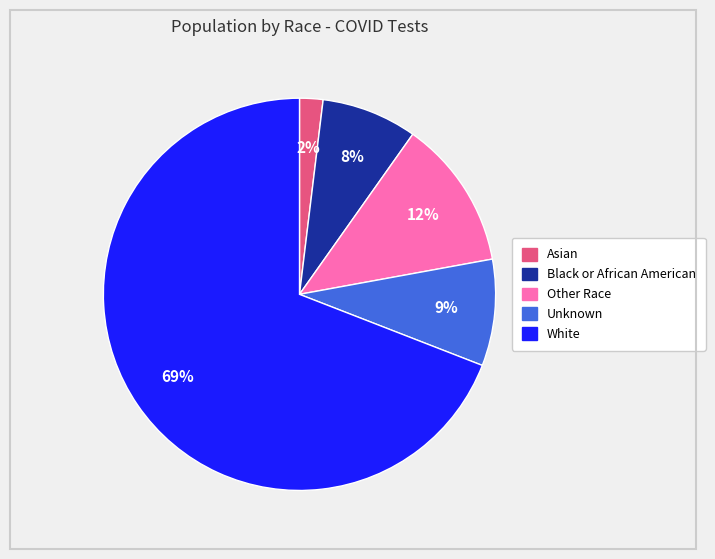

The Unknown slice represents 1% of the pie. True or false?

False